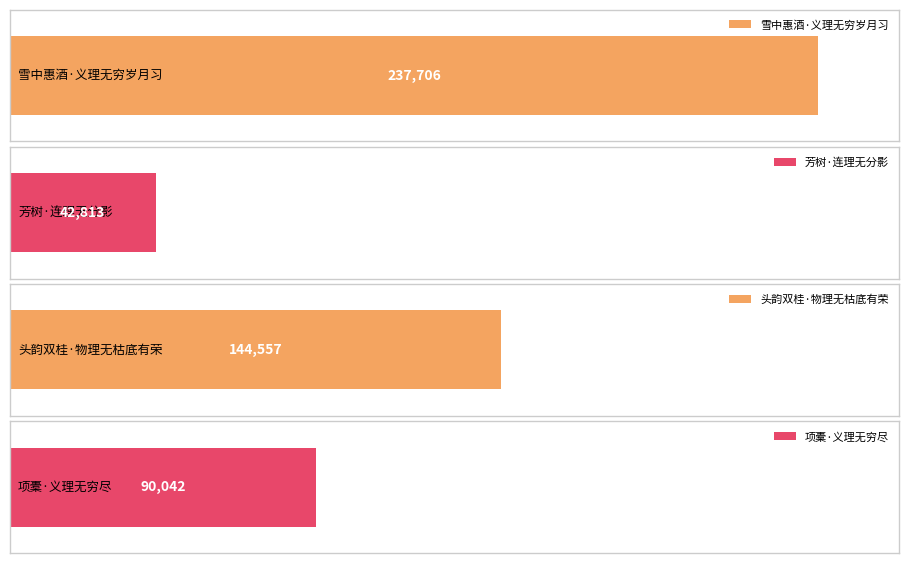

What position from the right is 项橐·义理无穷尽?

1